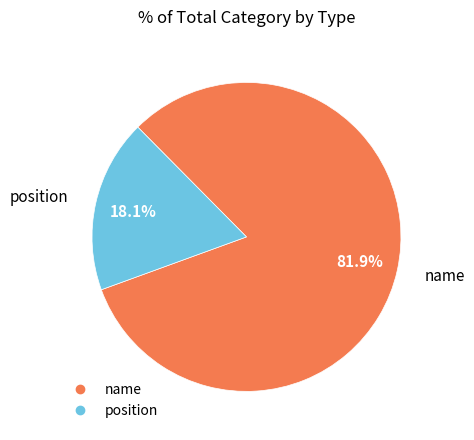

Is there a majority slice in this chart?

Yes